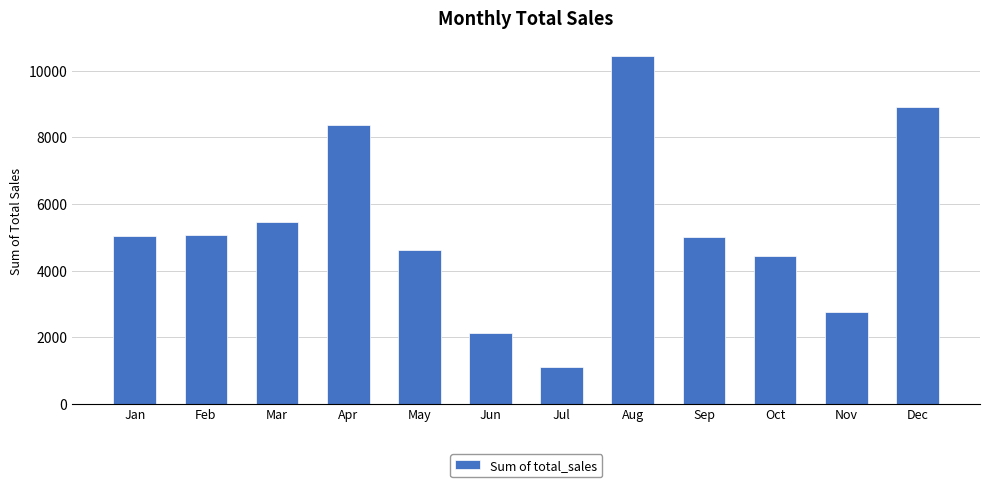

How many distinct data groups are displayed?

1